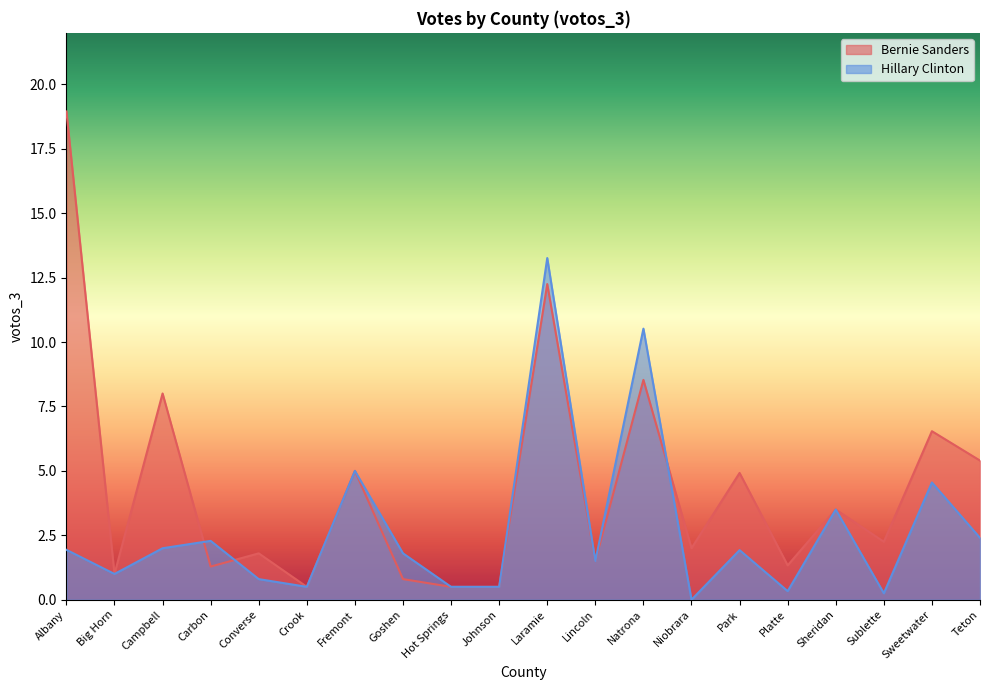

True or false: Bernie Sanders and Hillary Clinton intersect in this chart.

True